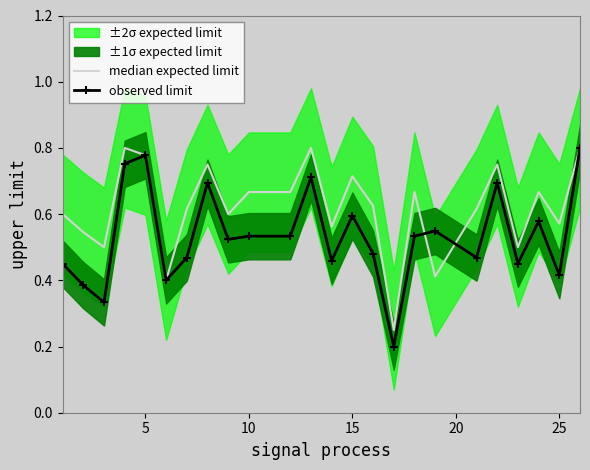

The value of median expected limit at 20 is 0.2. True or false?

False